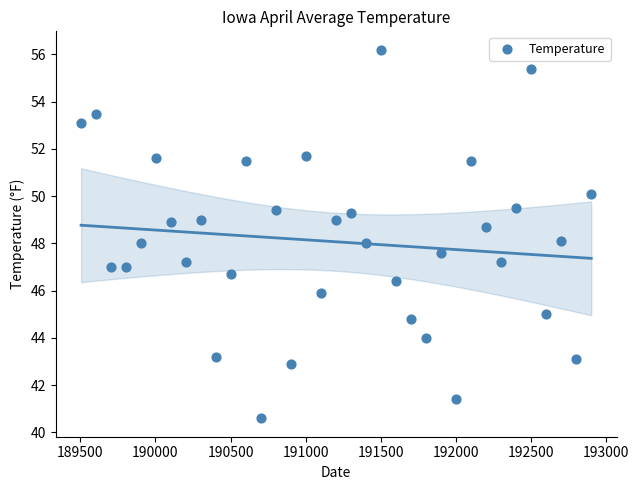

What is the range of X values (max minus min)?

3400.0